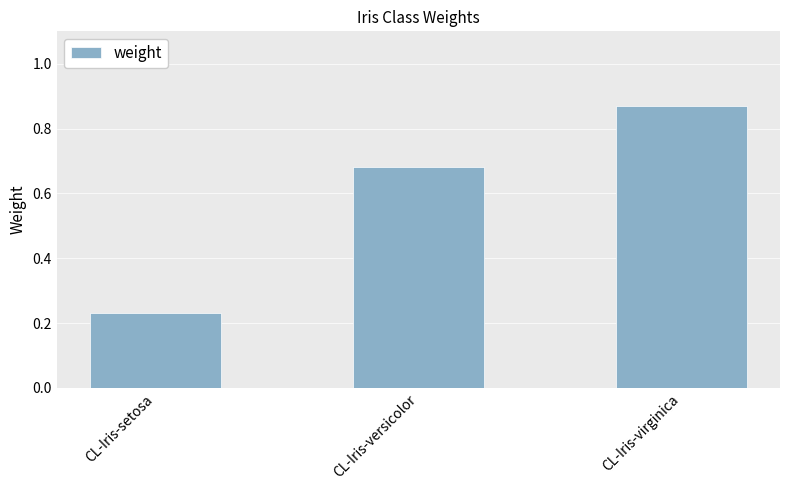

What position from the right is CL-Iris-virginica?

1